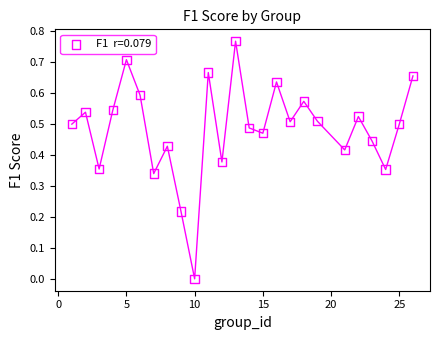

What is the range of X values (max minus min)?

25.0